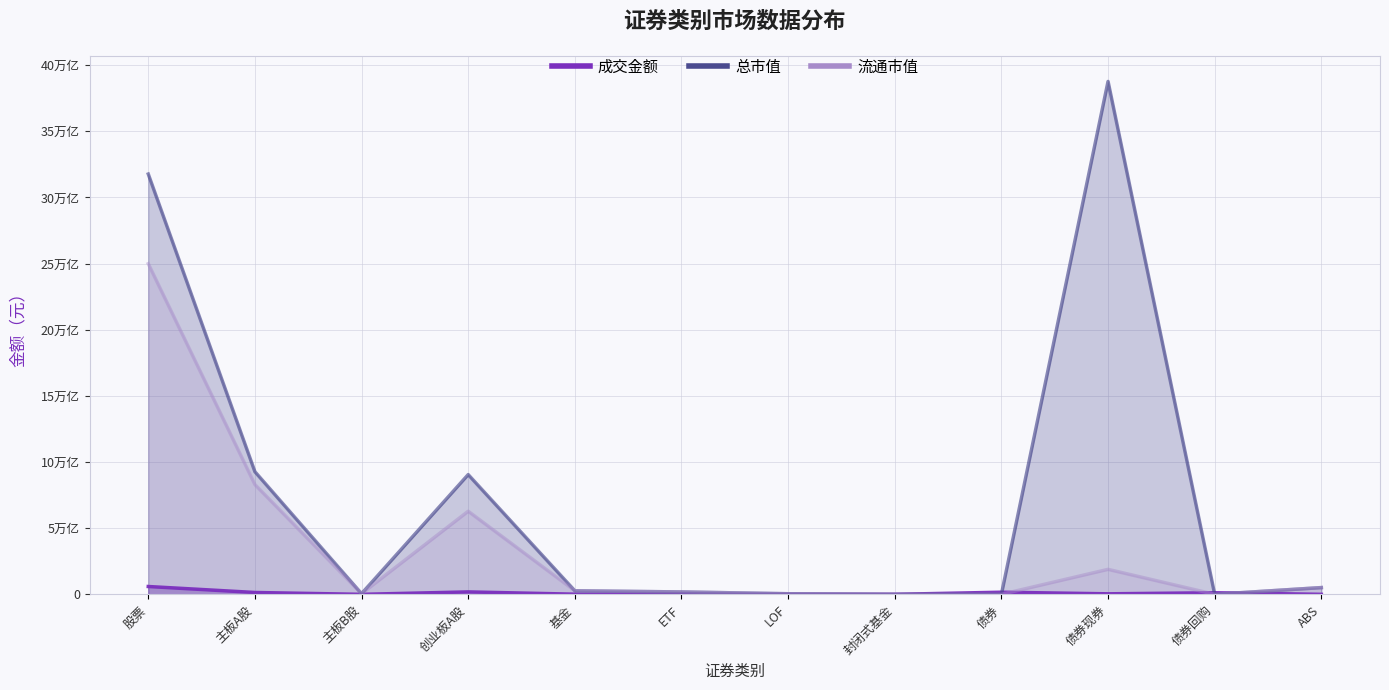

Rank the series by their average value, from lowest to highest.

成交金额, 流通市值, 总市值